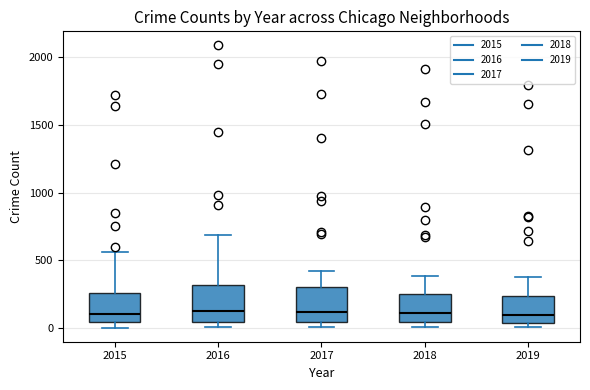

Reading left to right, read every box against the y-axis: the position of its median line, the range the box covers, and the ends of its whiskers. The values are not printed on the chart, so give them approximately, as read against the axis.

2015: median 100, box 50 to 250, whiskers 0 to 550
2016: median 150, box 50 to 300, whiskers 0 to 700
2017: median 100, box 50 to 300, whiskers 0 to 400
2018: median 100, box 50 to 250, whiskers 0 to 400
2019: median 100, box 50 to 250, whiskers 0 to 400